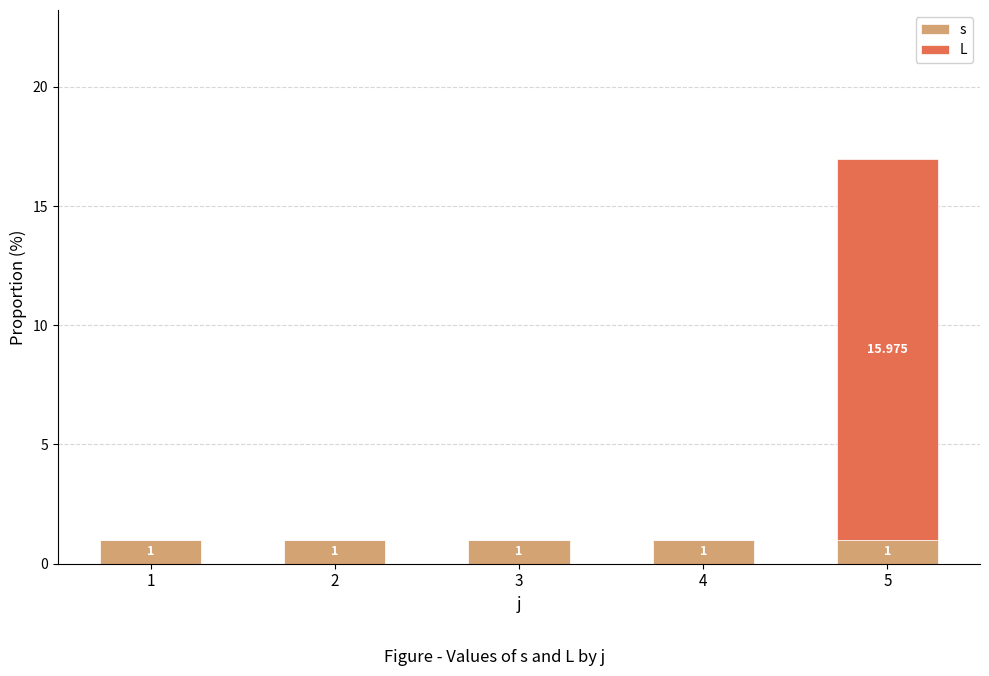

Which series has the largest total across all categories?

L